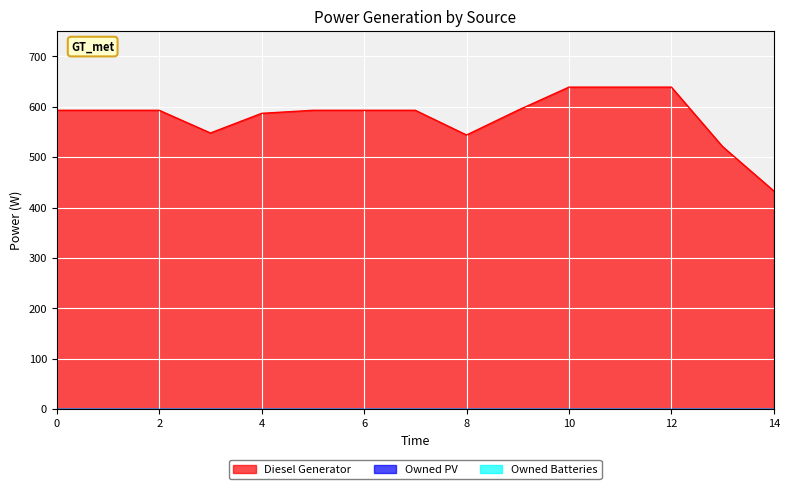

What is the total value across all series at 8?

544